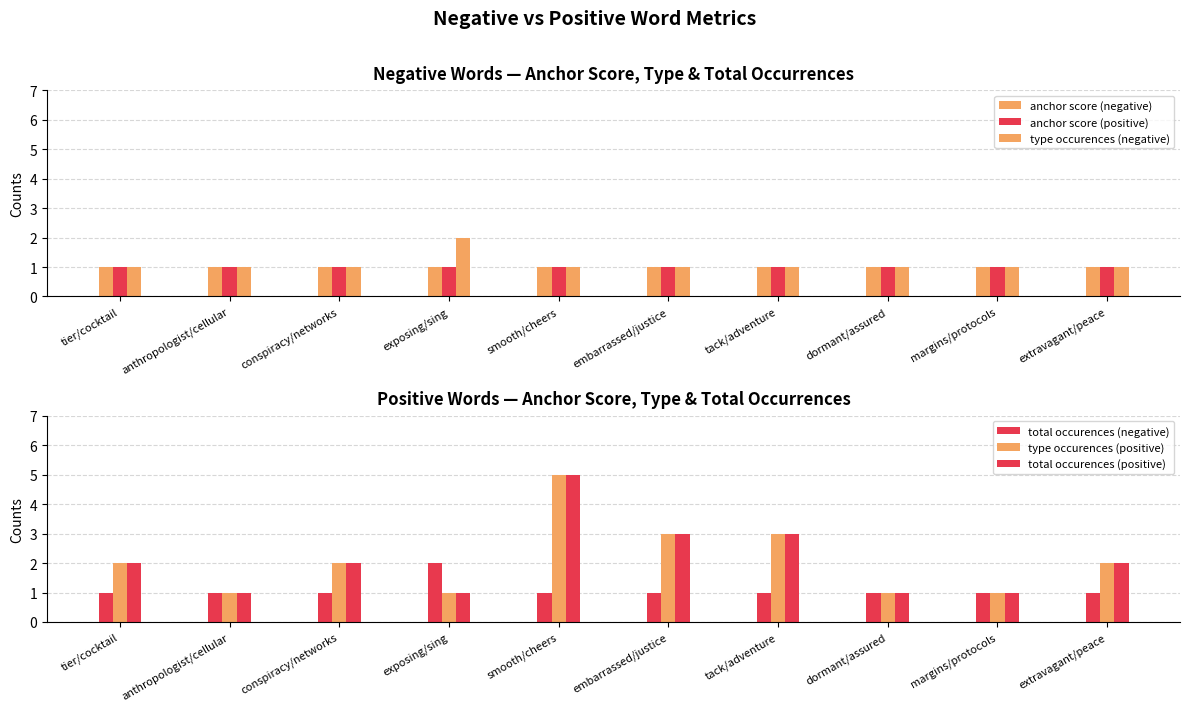

What is the sum of all total occurences (negative) values?

11